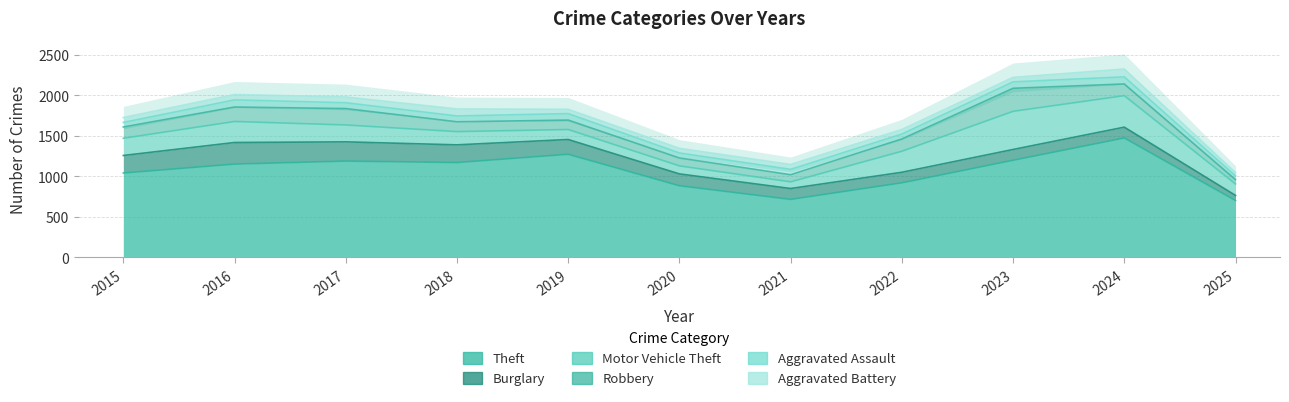

Which series has the largest range (max minus min)?

Theft